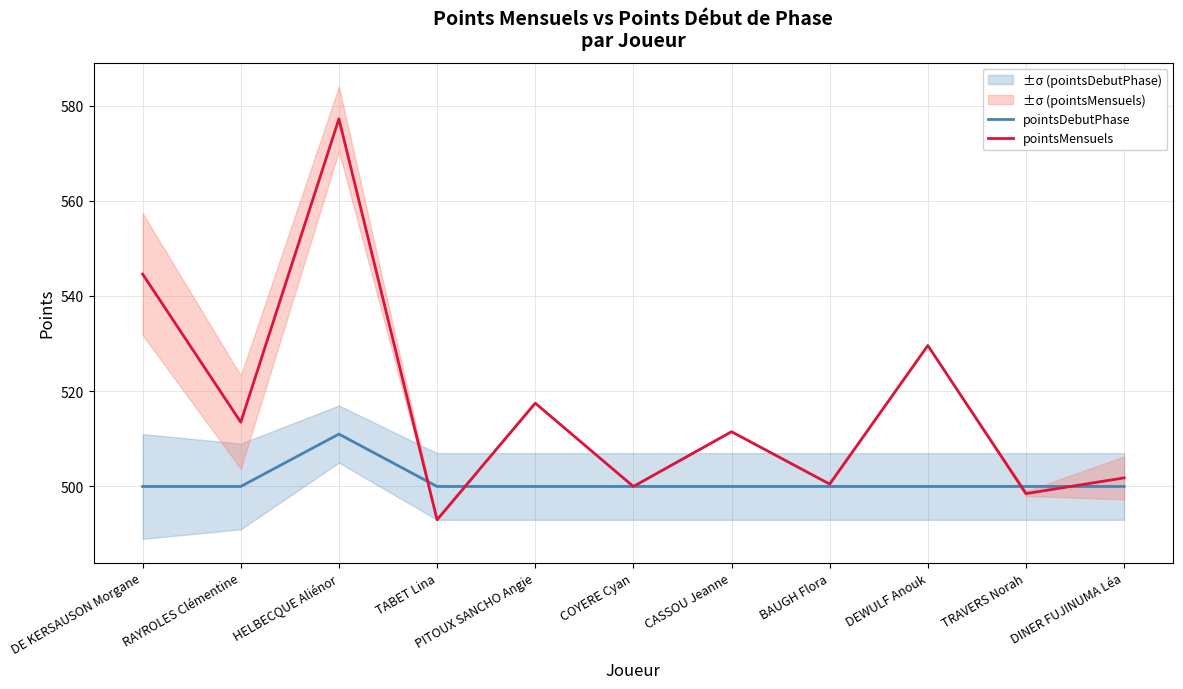

What is the average value of the pointsMensuels series?

517.1